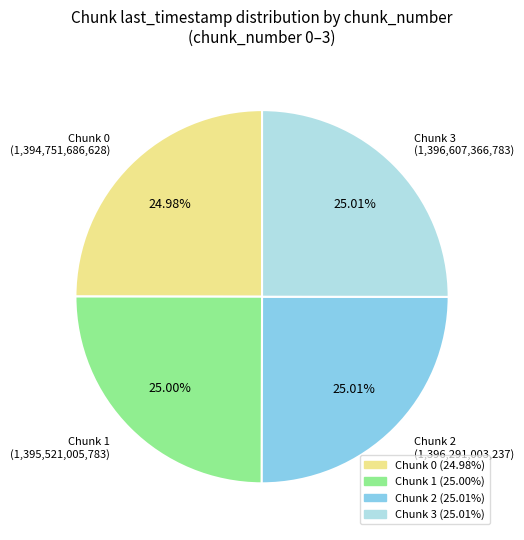

Approximately how many times larger is the value at Chunk 3 compared to Chunk 2?

1.0